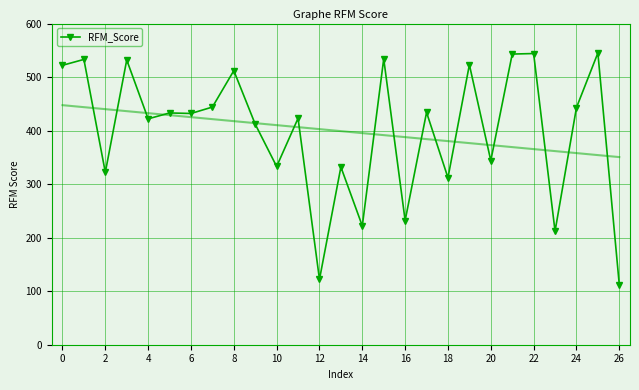

Where is the first local minimum for RFM_Score?

2